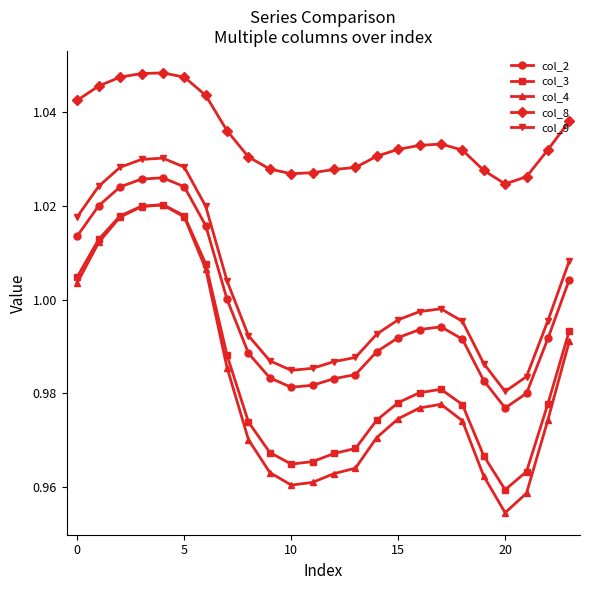

True or false: col_2 and col_3 intersect in this chart.

False